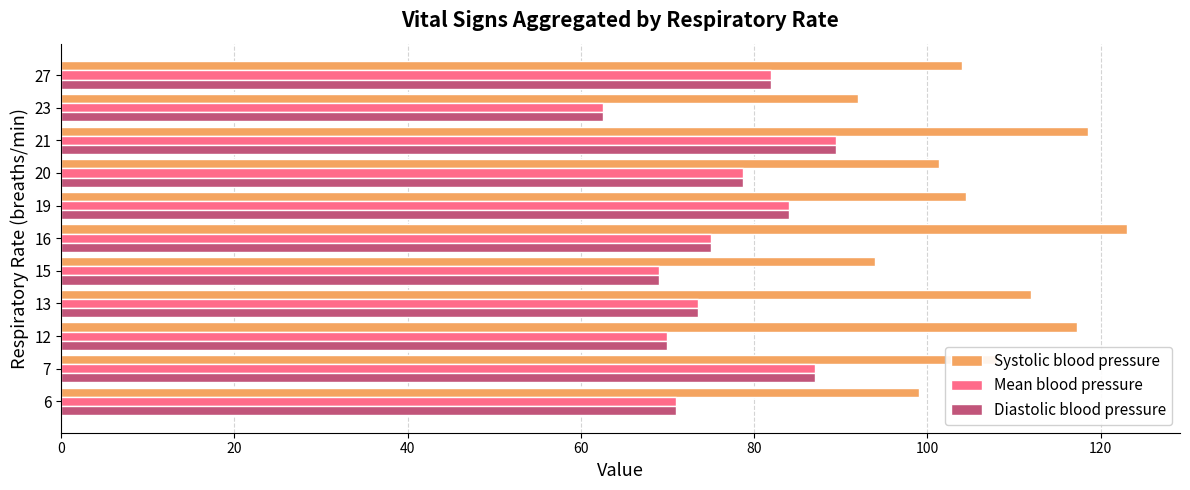

What is the spread (max minus min) of values at 15?

25.0